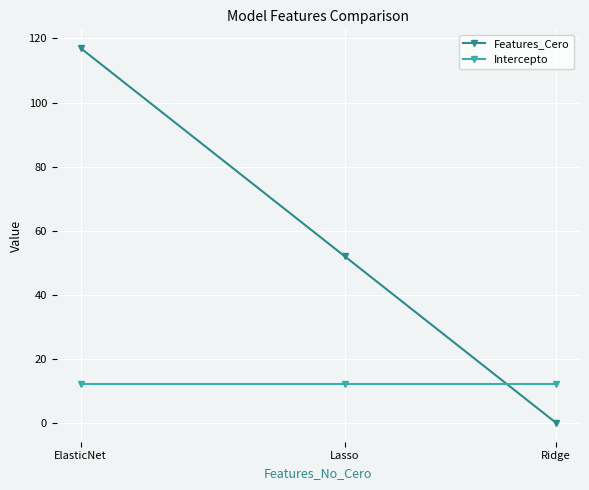

Which series changed the most between Ridge and Lasso?

Features_Cero